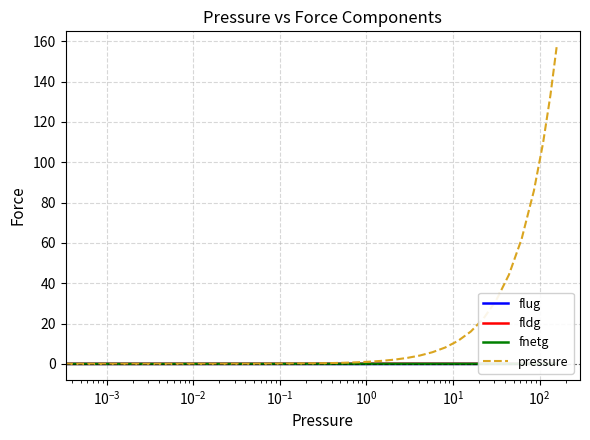

What is the greatest value displayed?

157.1